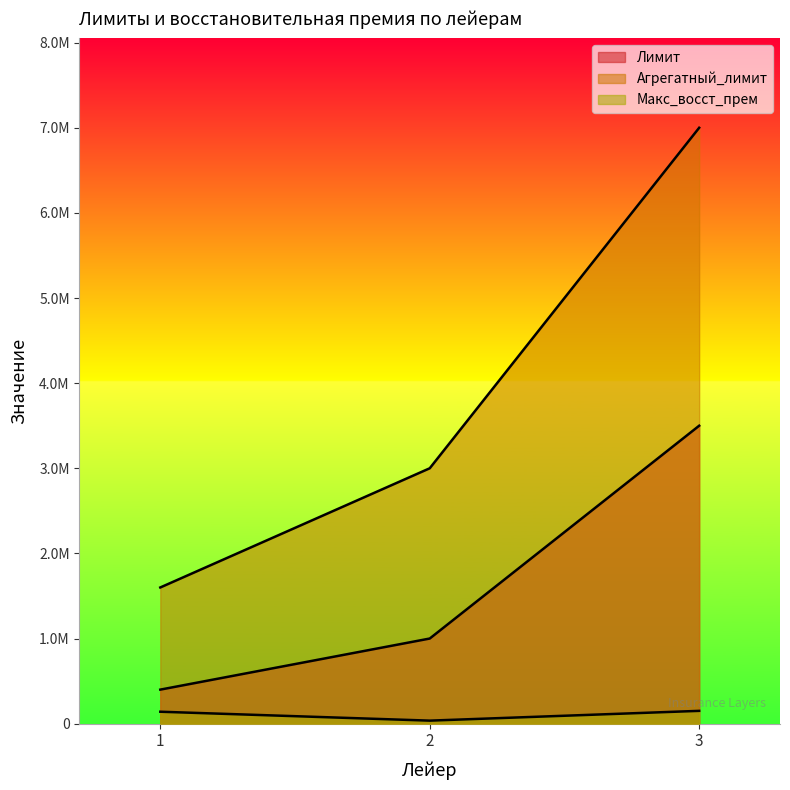

How many distinct data groups are displayed?

3